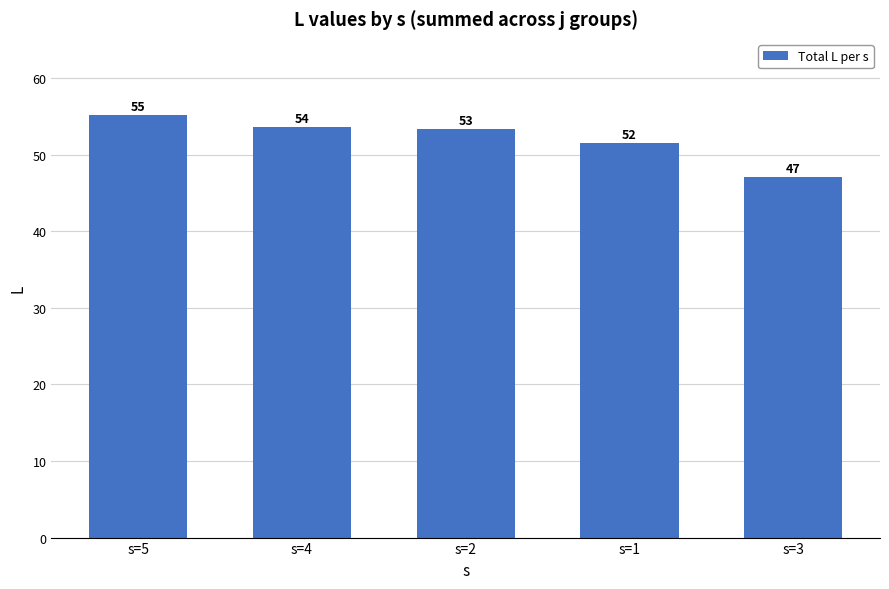

True or false: the data shows 34.6 at s=4.

False